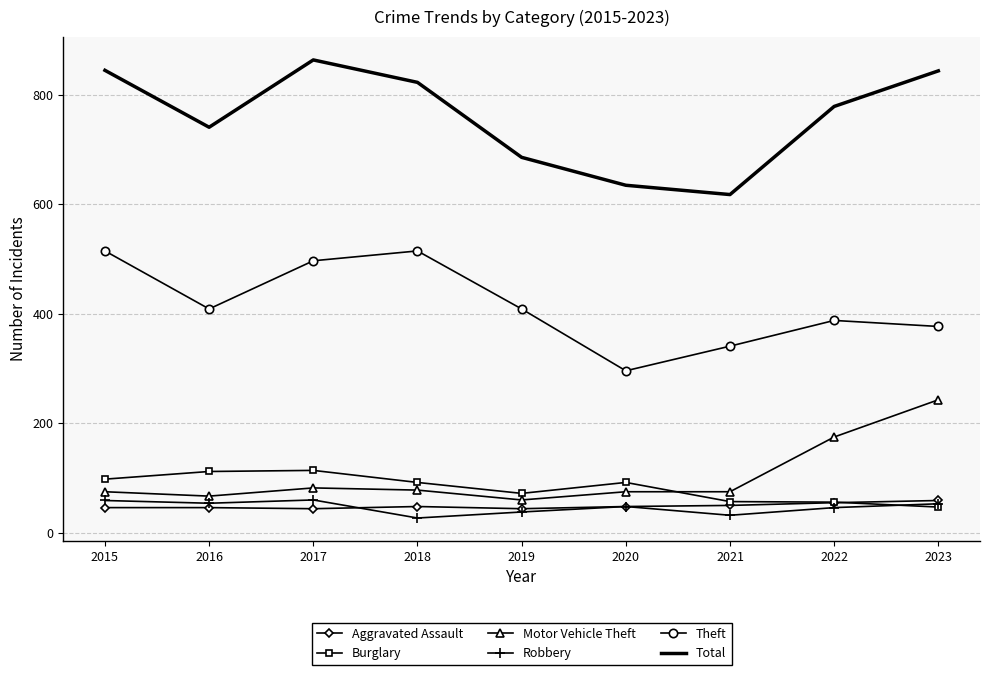

What is the difference between the maximum and second lowest values in the Robbery series?

28